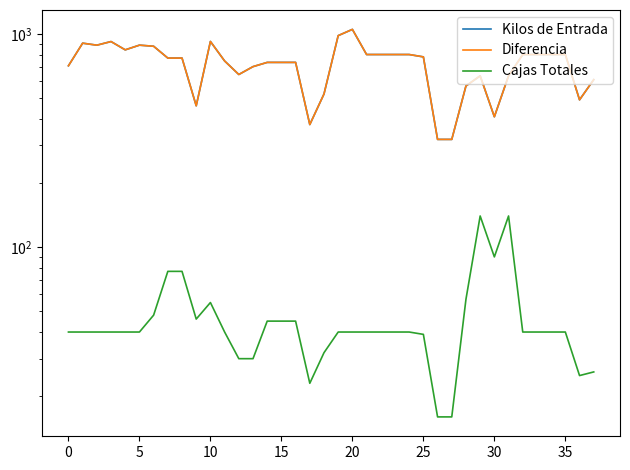

What is the highest value of the Diferencia series?

1049.6